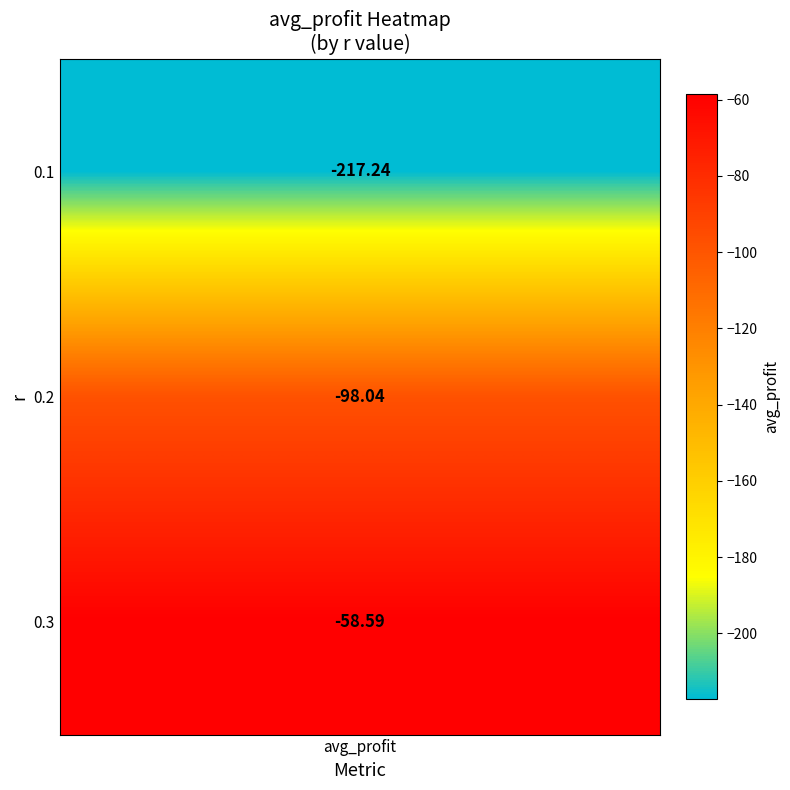

What is the average value?

-124.6